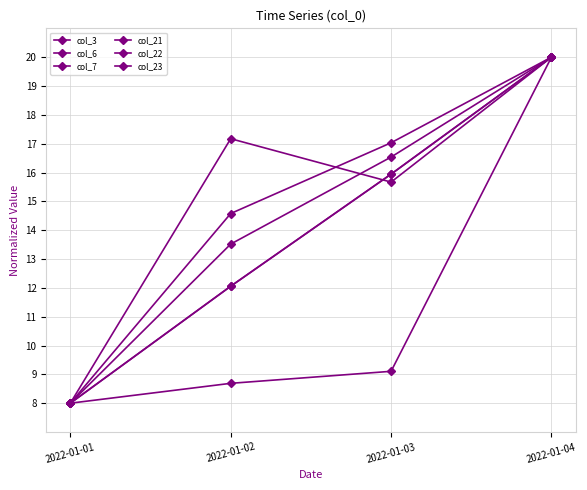

What are all the series names shown in the legend?

col_3, col_6, col_7, col_21, col_22, col_23